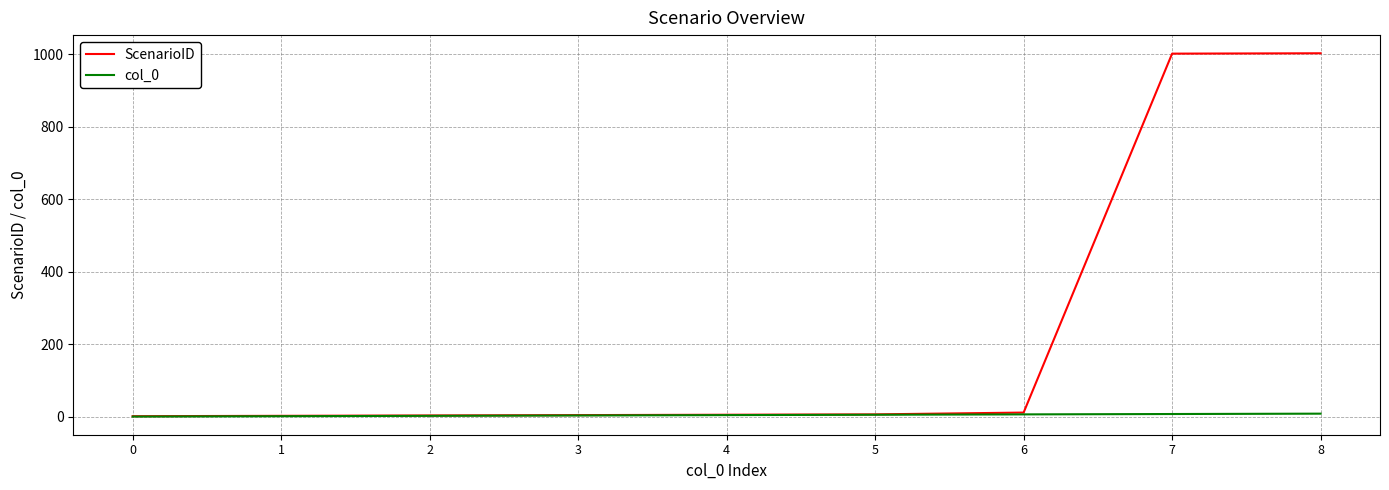

Count the number of data series in this chart.

2